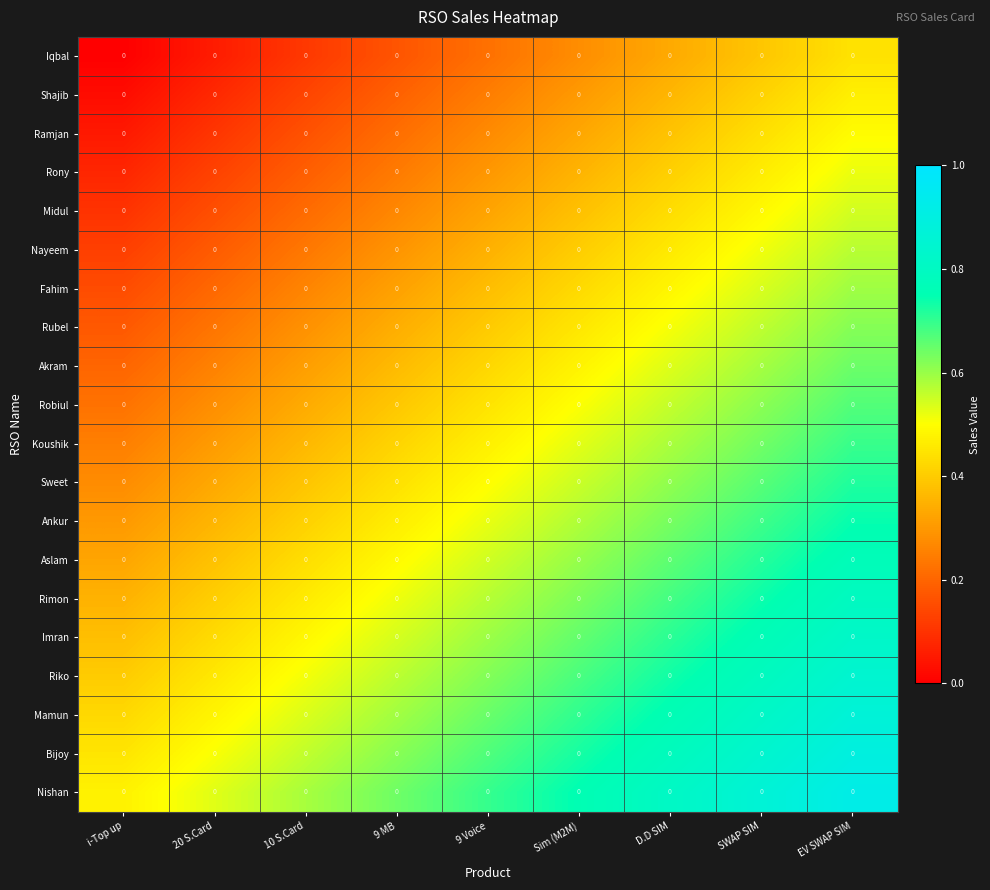

At which label is Imran closest to 0?

i-Top up